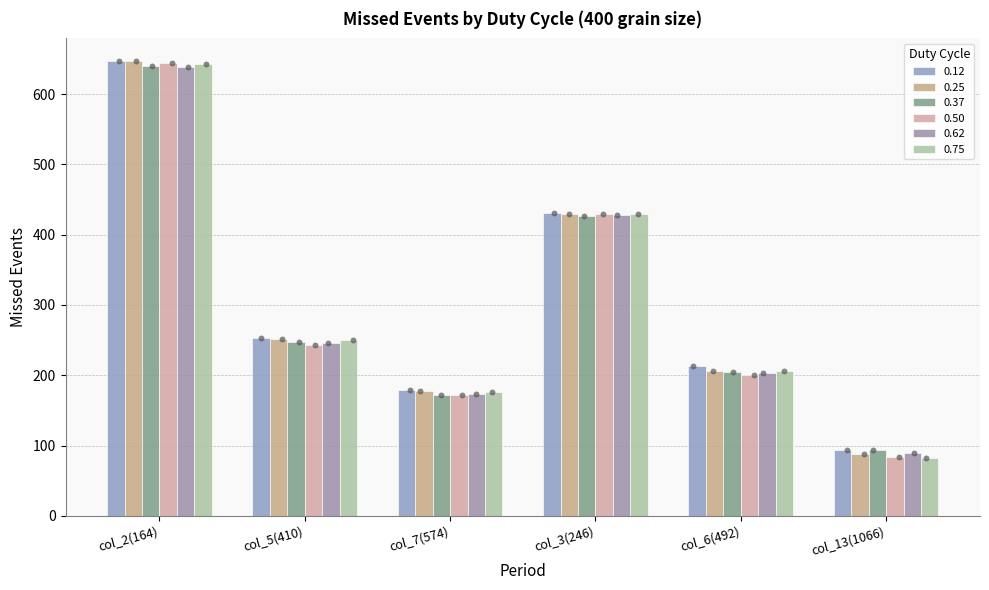

Which series contains the lowest Y value?

0.75